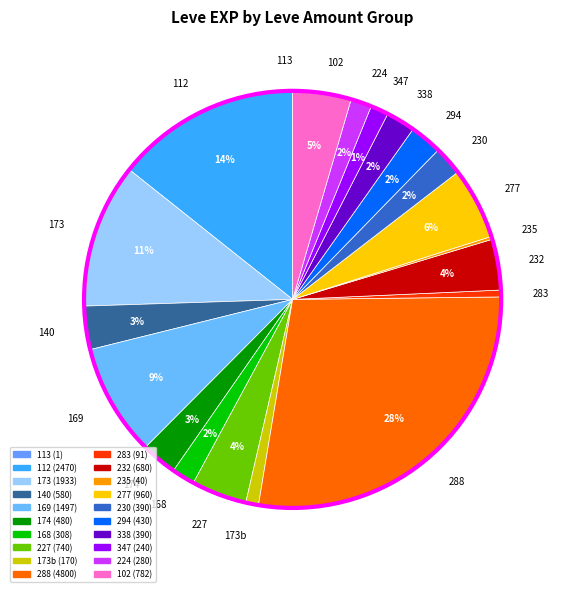

Is 347 the majority of the pie?

No